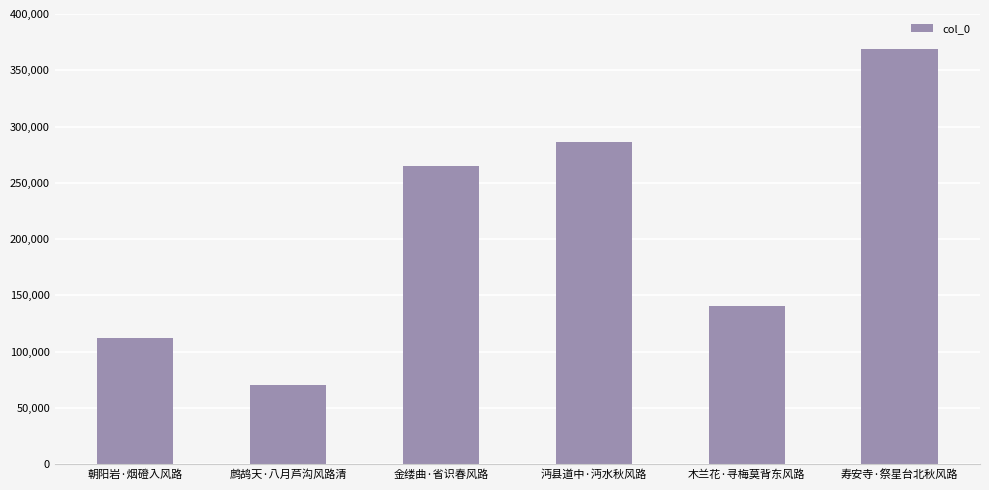

Reading left to right, list all the values displayed in this chart.

朝阳岩·烟磴入风路=112001	鹧鸪天·八月芦沟风路清=70280	金缕曲·省识春风路=265037	沔县道中·沔水秋风路=286515	木兰花·寻梅莫背东风路=140284	寿安寺·祭星台北秋风路=369221